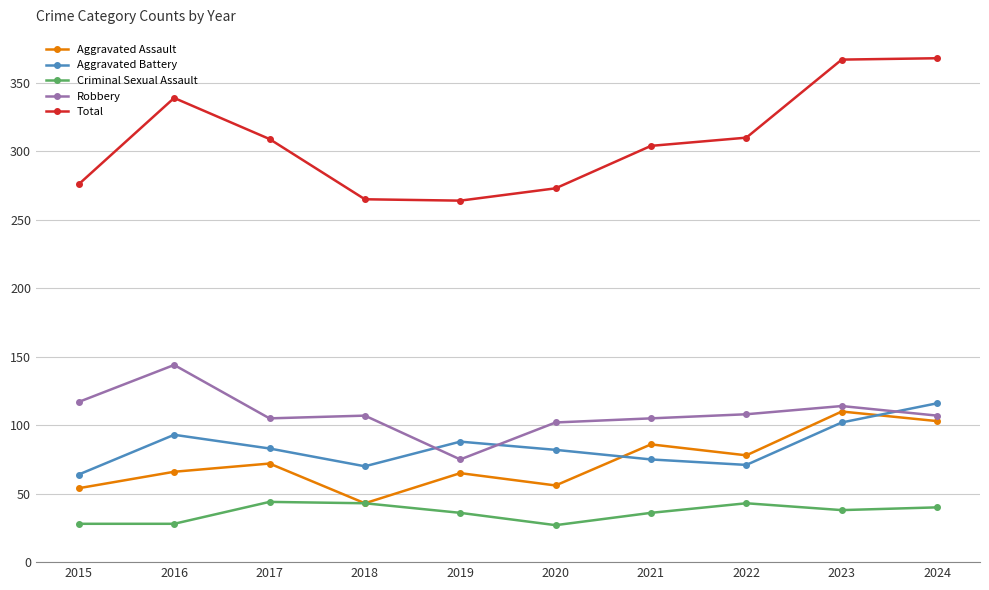

What is the sum of all Criminal Sexual Assault values?

363